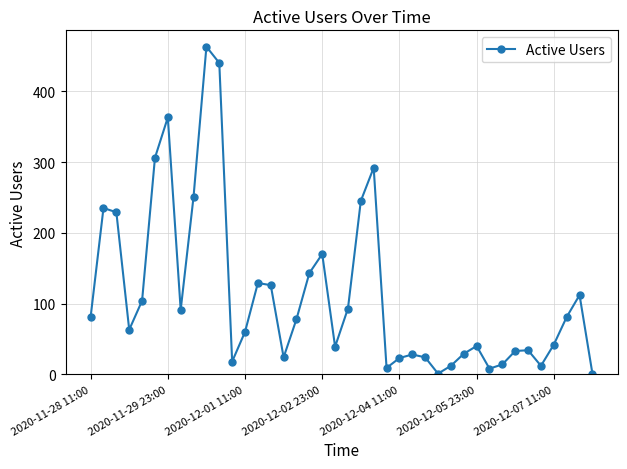

True or false: there are more than 2 points higher than both neighbors.

True